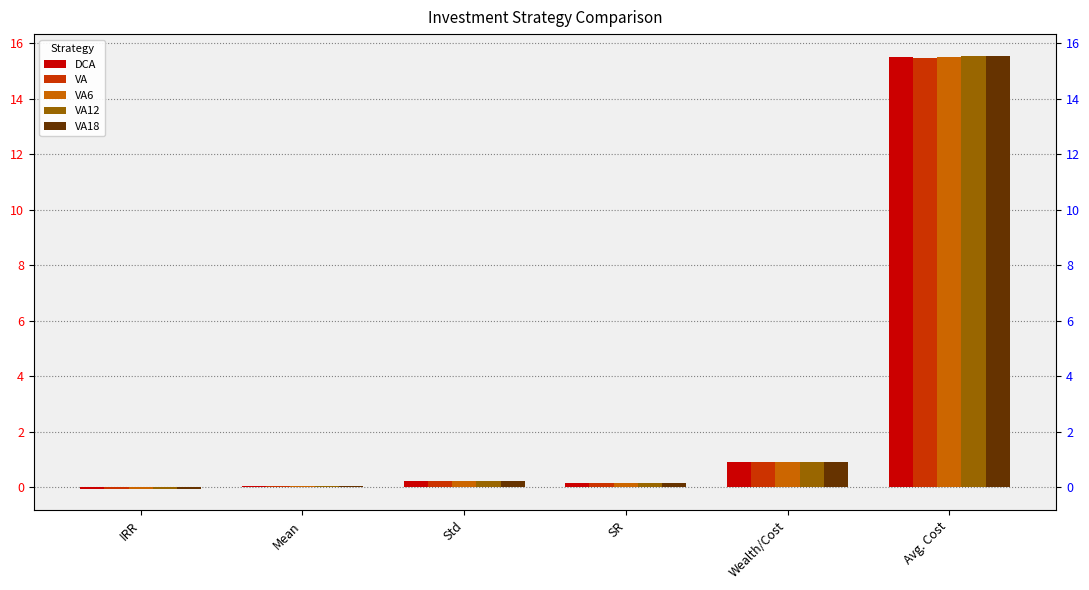

What is the sum of all VA12 values?

16.8